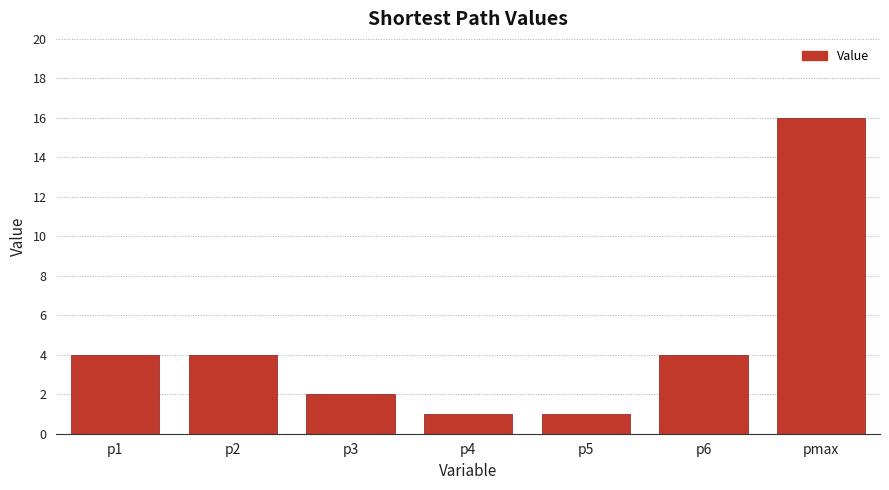

Approximately how many times larger is the value at p2 compared to p6?

1.0